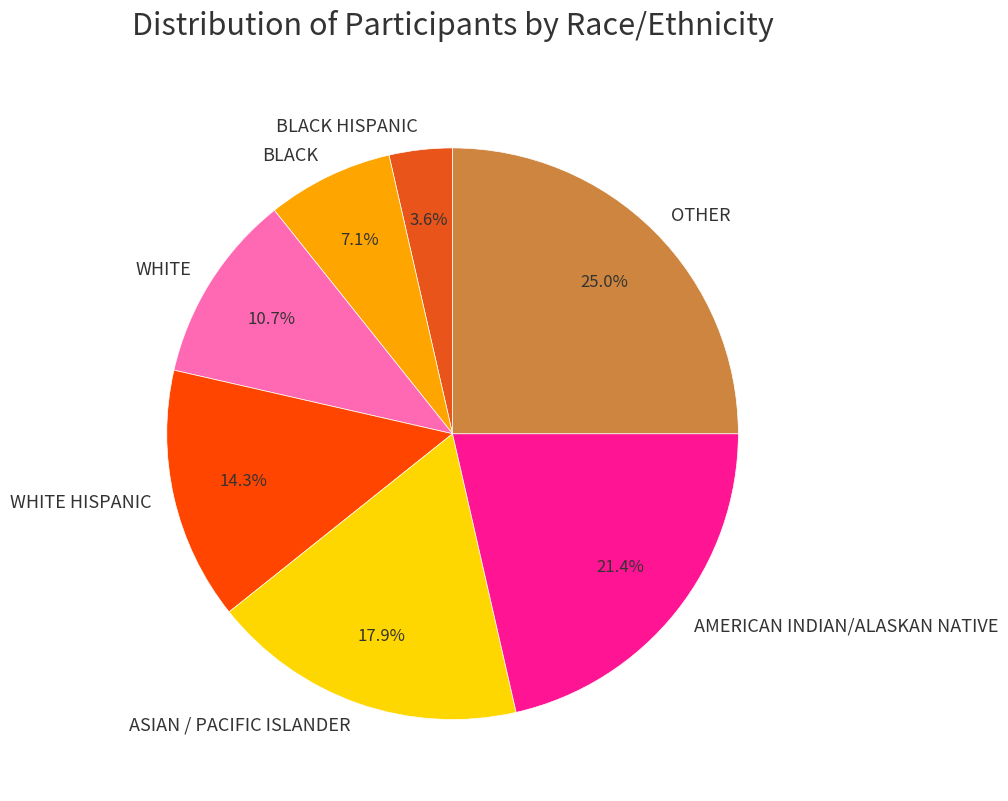

True or false: AMERICAN INDIAN/ALASKAN NATIVE accounts for 21% of the total.

True